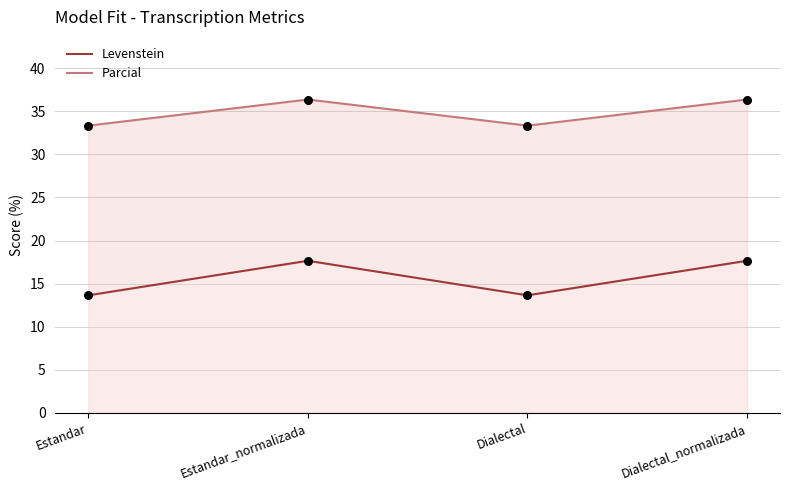

Which series has the largest total across all categories?

Parcial